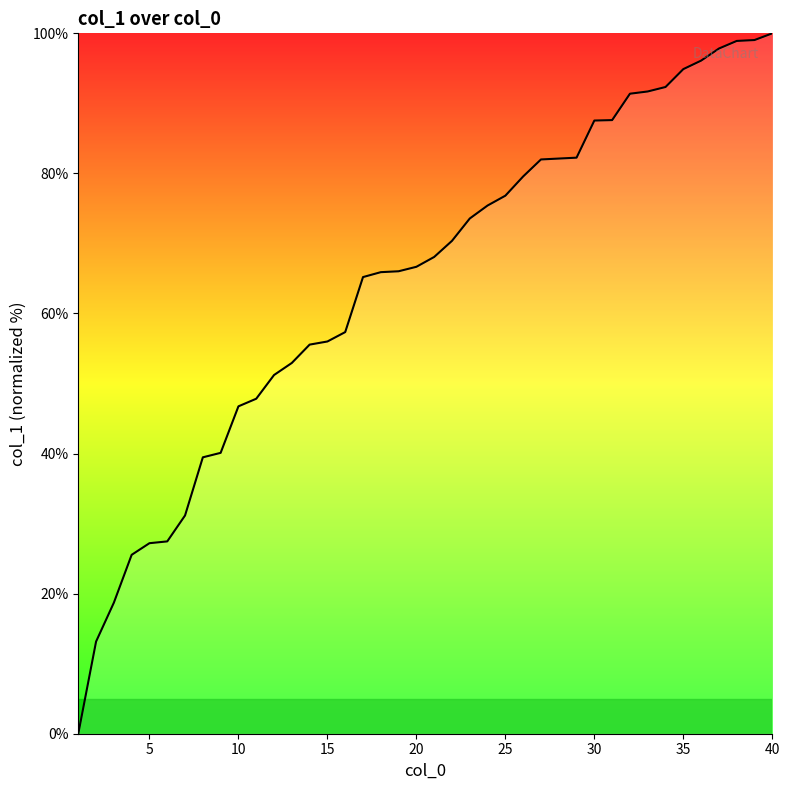

What is the maximum value shown in the chart?

100.0